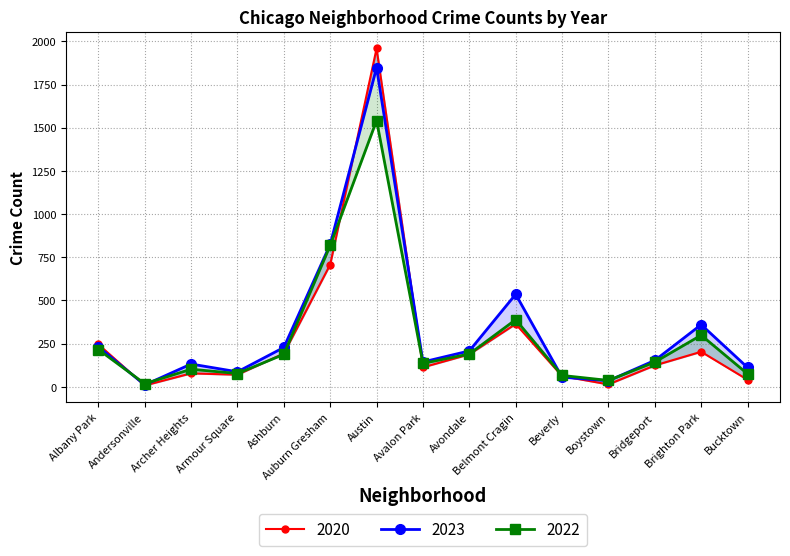

What is the label of the 13th point from the right?

Archer Heights